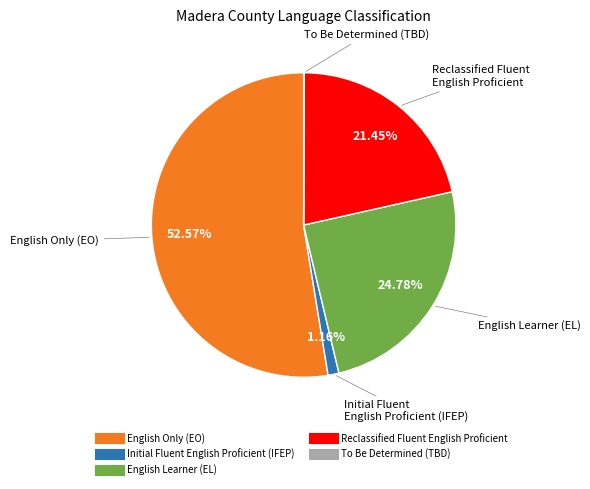

Which category has the biggest portion of the pie?

English Only (EO)